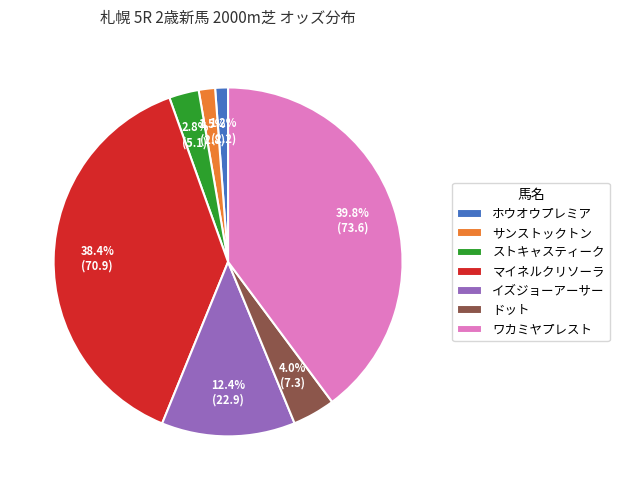

Count the number of slices in the pie.

7